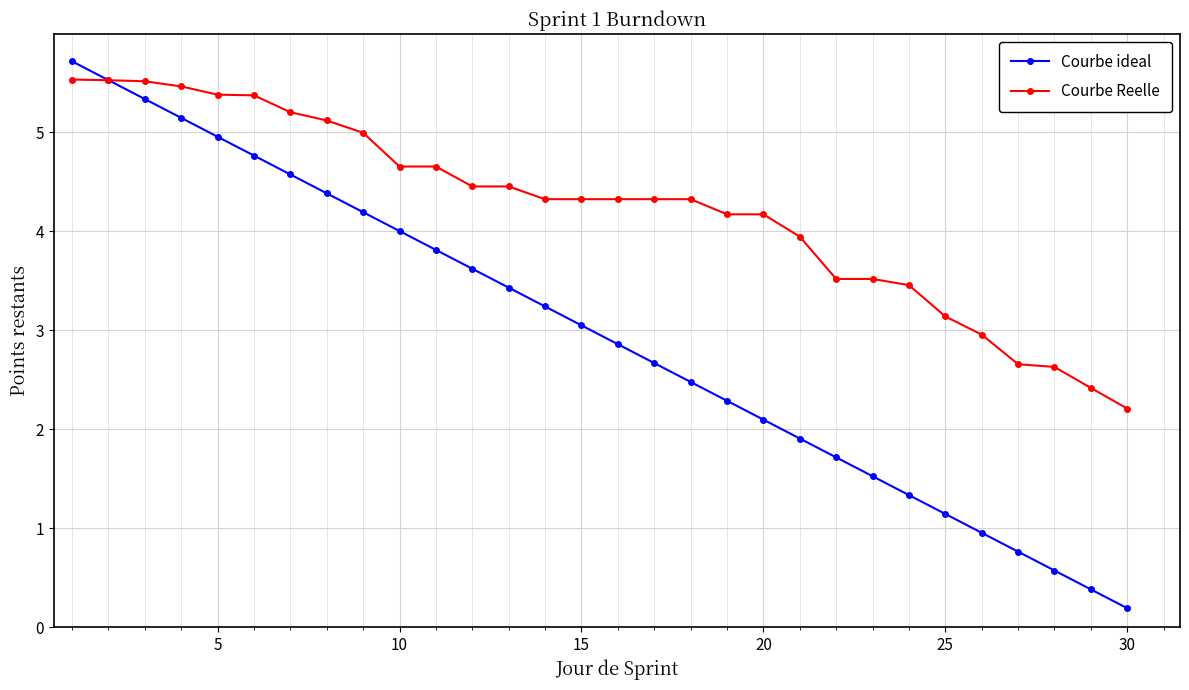

Rank the series by their average value, from lowest to highest.

Courbe ideal, Courbe Reelle